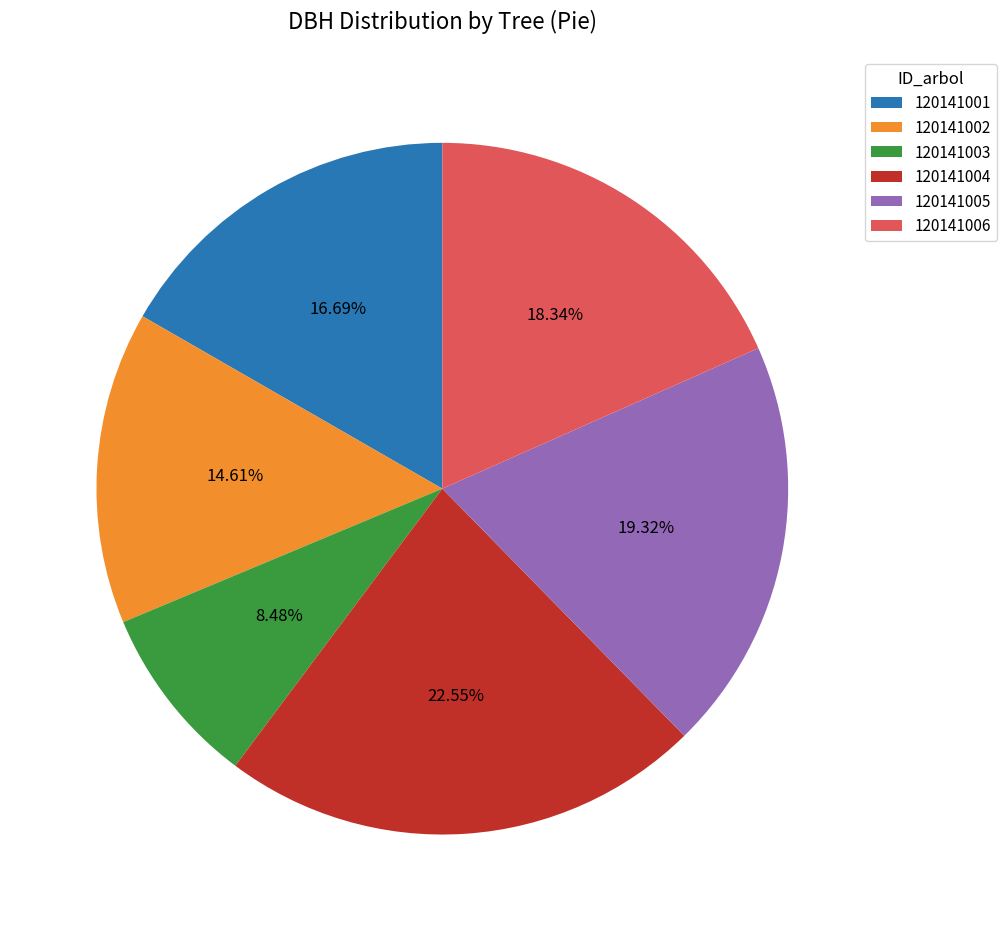

True or false: 120141005 accounts for 19% of the total.

True